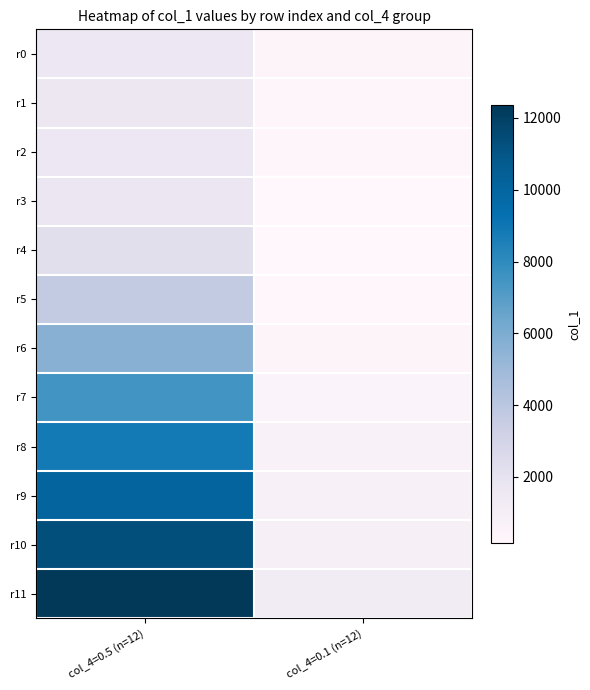

Reading right to left, what are all the values shown in this chart?

r0: col_4=0.1 (n=12)=389.3	col_4=0.5 (n=12)=1657.7
r1: col_4=0.1 (n=12)=281.7	col_4=0.5 (n=12)=1630.8
r2: col_4=0.1 (n=12)=278.7	col_4=0.5 (n=12)=1672.8
r3: col_4=0.1 (n=12)=176.5	col_4=0.5 (n=12)=1688.1
r4: col_4=0.1 (n=12)=157.0	col_4=0.5 (n=12)=2252.2
r5: col_4=0.1 (n=12)=238.7	col_4=0.5 (n=12)=3682.0
r6: col_4=0.1 (n=12)=384.8	col_4=0.5 (n=12)=5675.5
r7: col_4=0.1 (n=12)=536.1	col_4=0.5 (n=12)=7490.4
r8: col_4=0.1 (n=12)=641.5	col_4=0.5 (n=12)=8841.1
r9: col_4=0.1 (n=12)=735.1	col_4=0.5 (n=12)=10049.7
r10: col_4=0.1 (n=12)=916.8	col_4=0.5 (n=12)=11293.7
r11: col_4=0.1 (n=12)=1253.3	col_4=0.5 (n=12)=12373.4